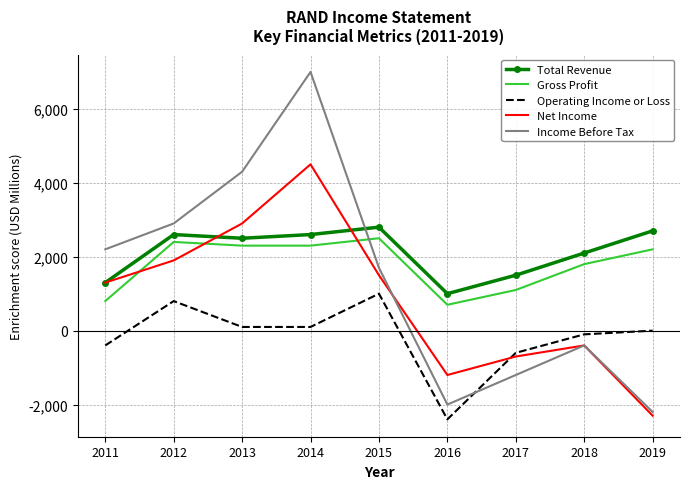

Which series has the largest total across all categories?

Total Revenue